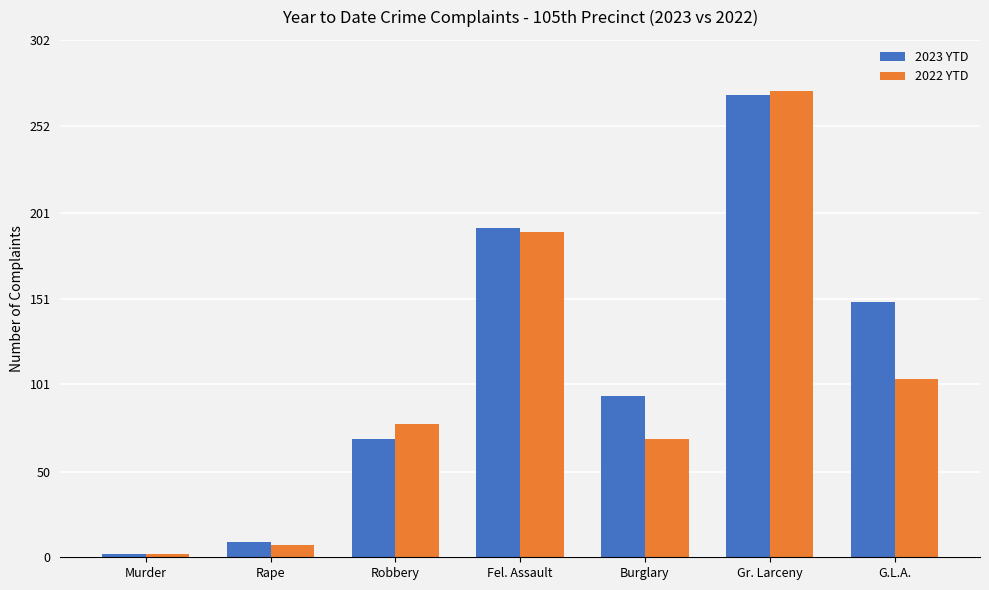

Is it true that 2022 YTD equals 69 at Burglary?

True